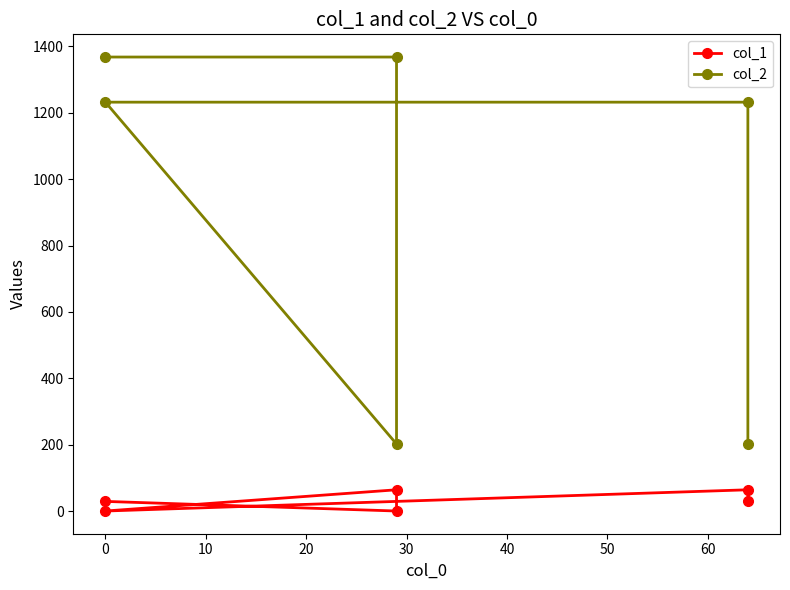

List the series in order of their peak value, highest first.

col_2, col_1